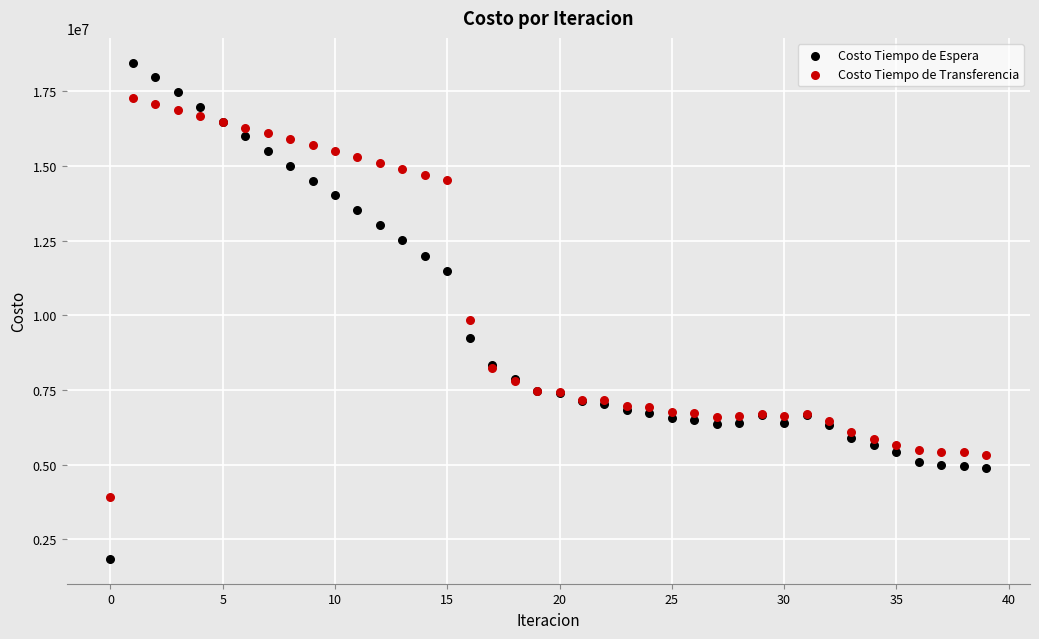

In the Costo Tiempo de Espera series, what Y value is closest to 10152313?

9229375.9